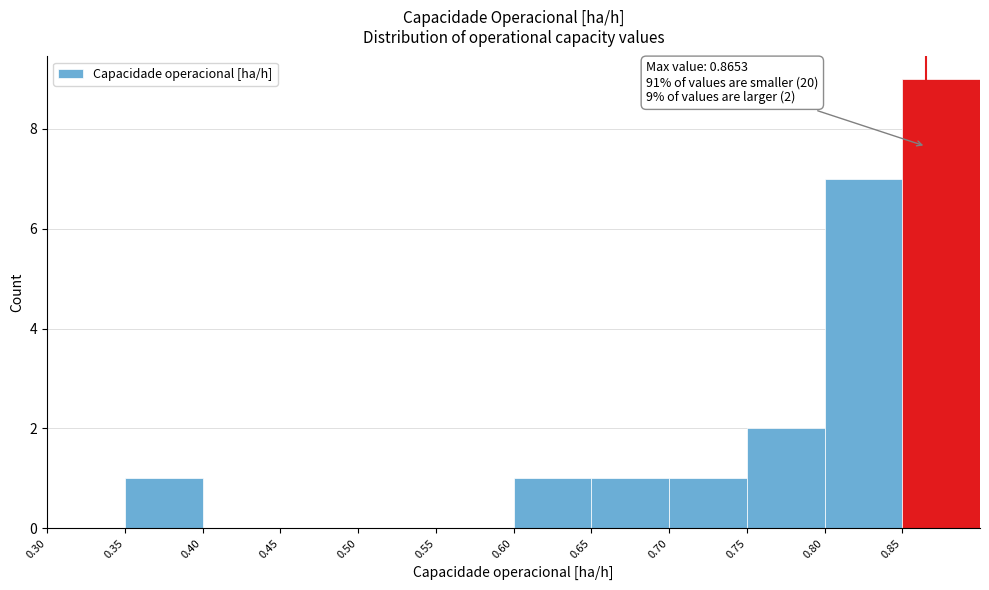

Which range on the x-axis has the tallest bar?

0.85 to 0.90